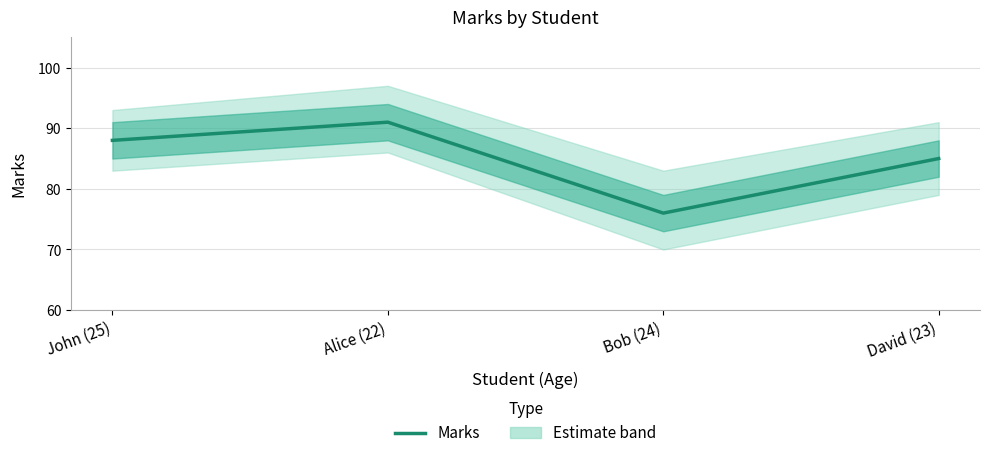

What is the smallest value displayed?

76